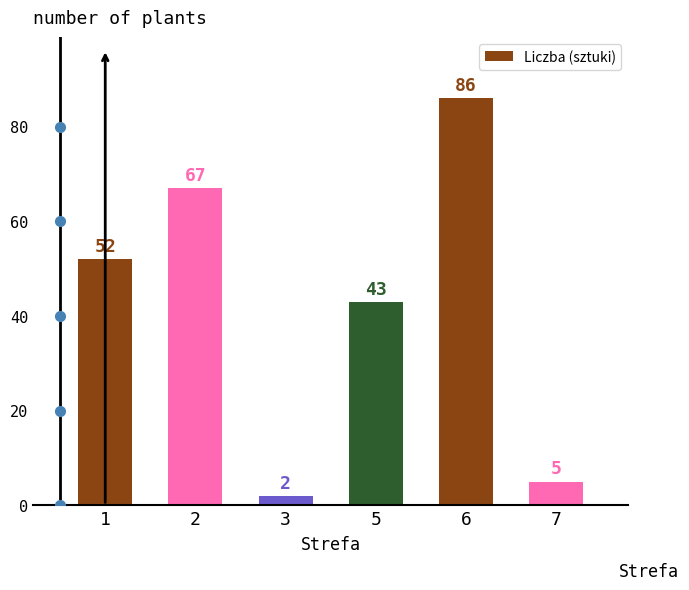

List the labels in order of value, largest first.

6, 2, 1, 5, 7, 3